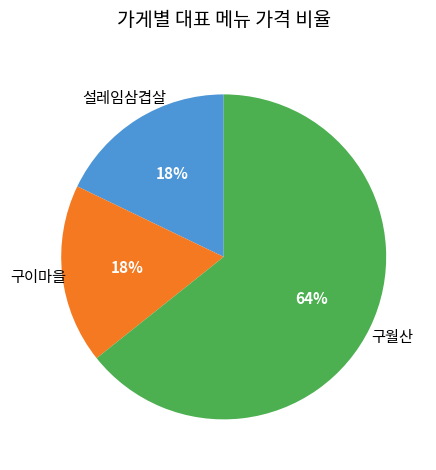

Approximately how many times larger is the value at 구월산 compared to 설레임삼겹살?

3.6